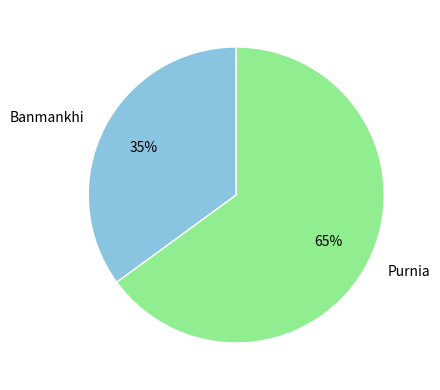

To the nearest percent, what percentage of the pie is Banmankhi?

35%